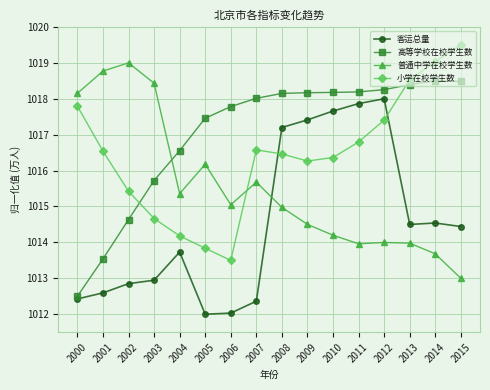

In 小学在校学生数, how many points are higher than both neighbors (excluding endpoints)?

1